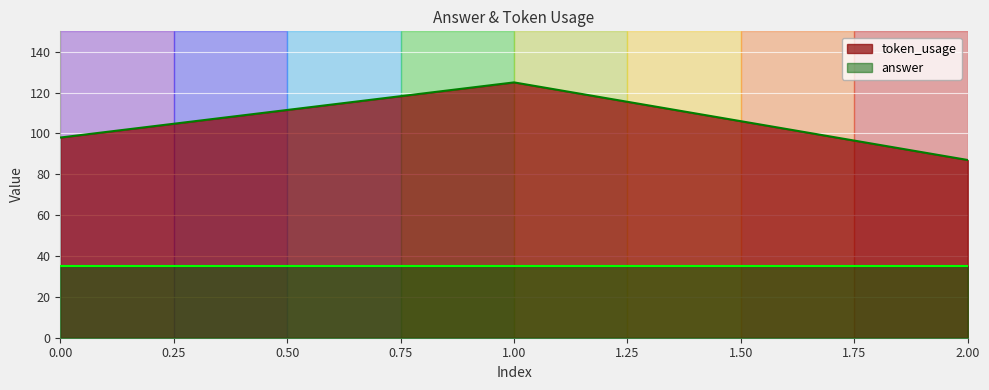

What is the value of the 2nd point from the left?

125